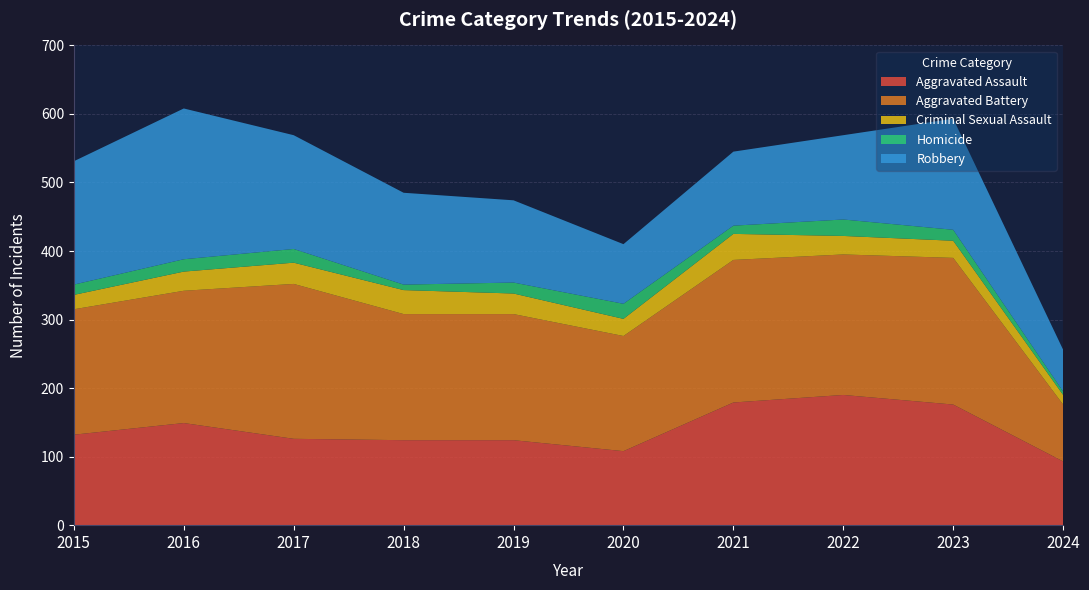

Reading right to left, what are all the values shown in this chart?

Aggravated Assault: 93	176	190	179	108	124	124	126	149	132
Aggravated Battery: 83	214	205	208	168	184	184	226	193	183
Criminal Sexual Assault: 14	25	27	38	25	30	35	31	28	21
Homicide: 5	16	24	12	22	16	8	20	18	15
Robbery: 61	162	123	108	87	120	134	166	220	180